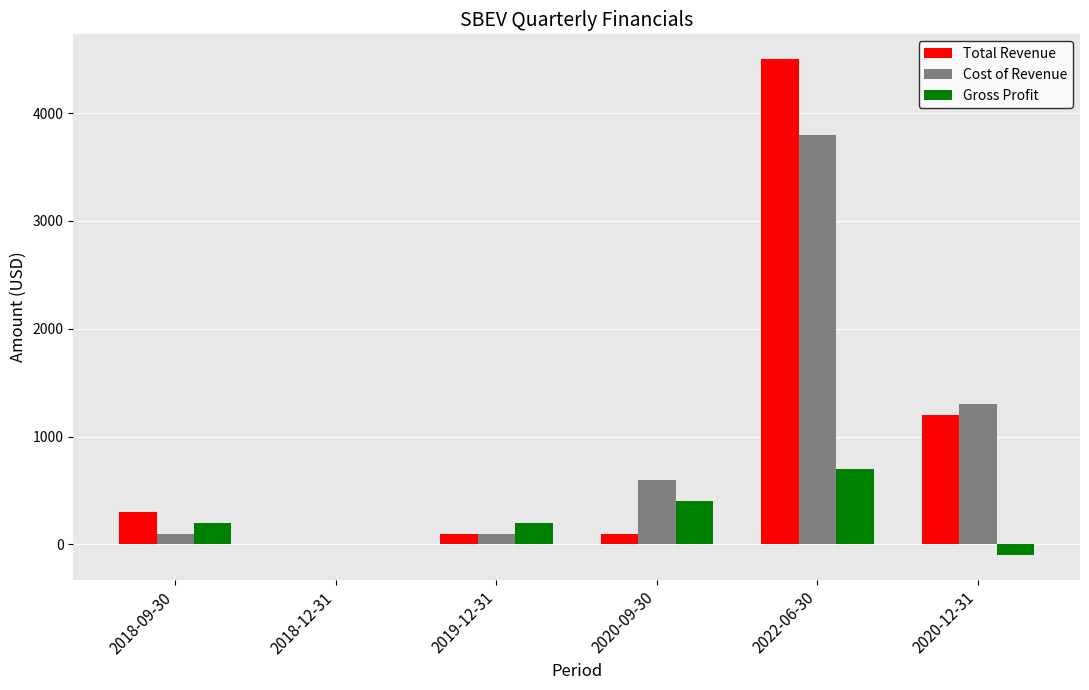

Between 2018-09-30 and 2020-12-31, which series saw the biggest shift?

Cost of Revenue